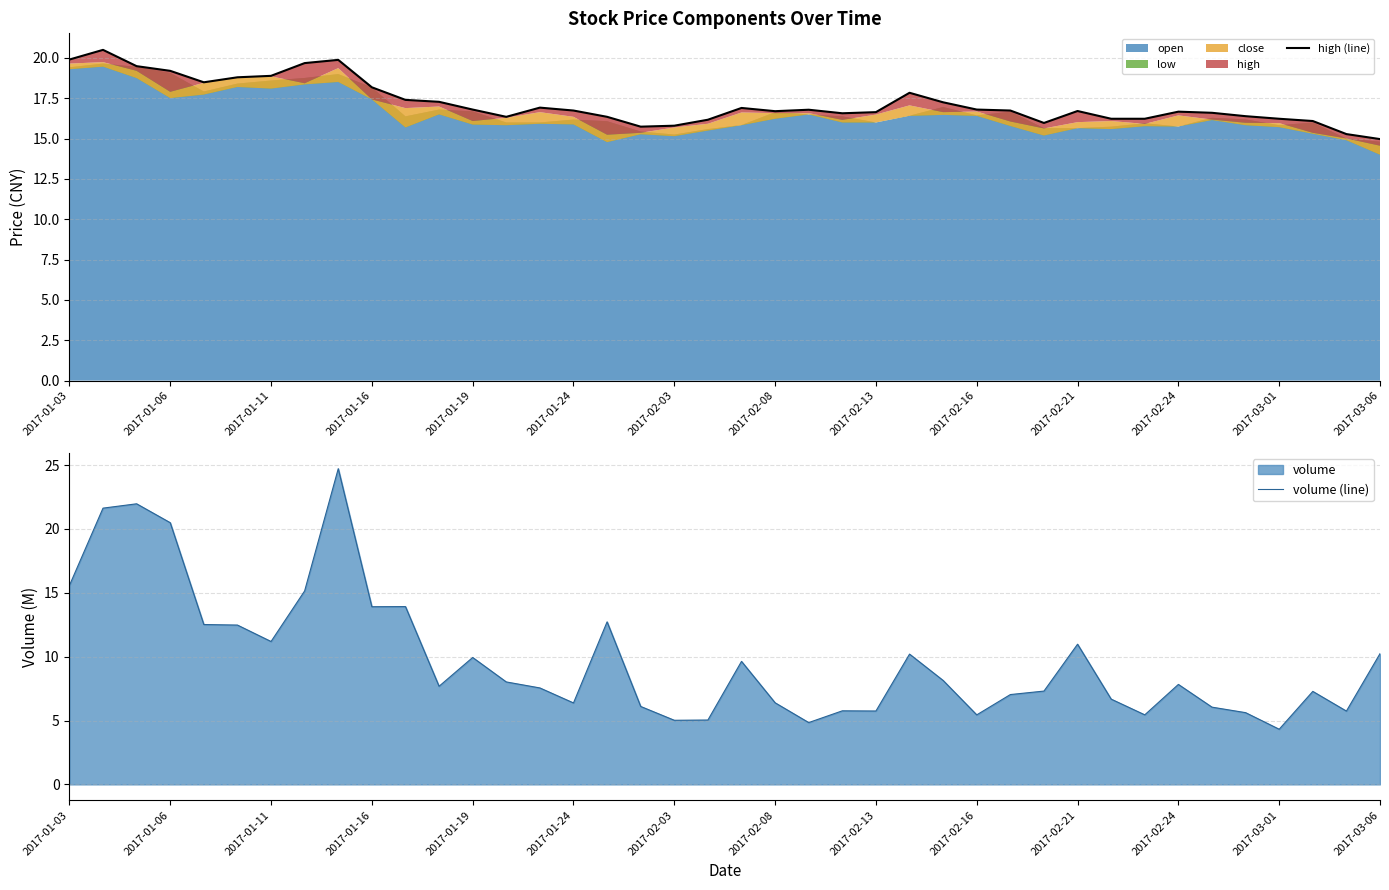

How many interior local valleys does the high (line) series have?

6